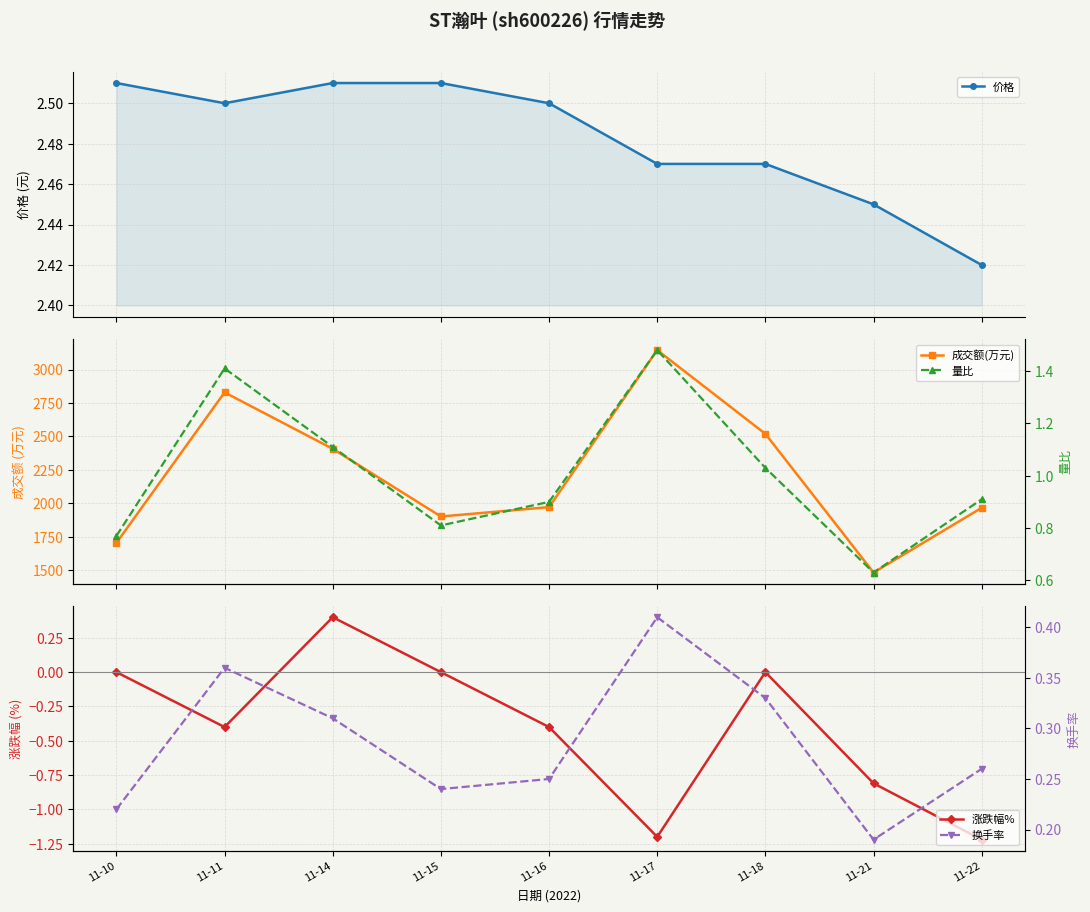

Which series has the largest range (max minus min)?

成交额(万元)